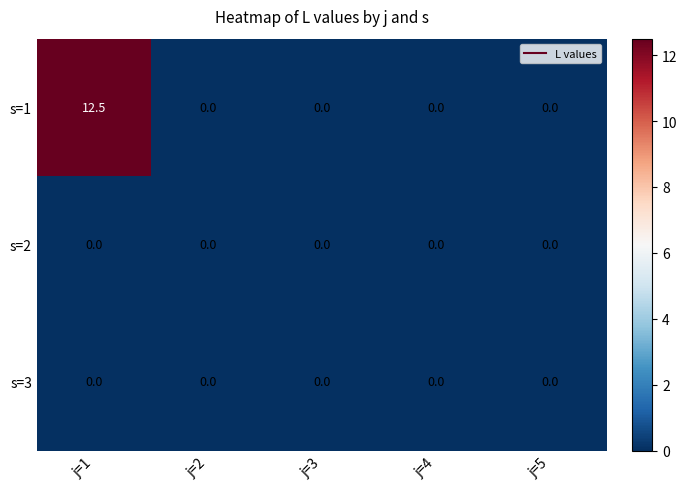

Reading left to right, extract all data points from this chart.

s=1: j=1=12.5	j=2=0.0	j=3=0.0	j=4=0.0	j=5=0.0
s=2: j=1=0.0	j=2=0.0	j=3=0.0	j=4=0.0	j=5=0.0
s=3: j=1=0.0	j=2=0.0	j=3=0.0	j=4=0.0	j=5=0.0